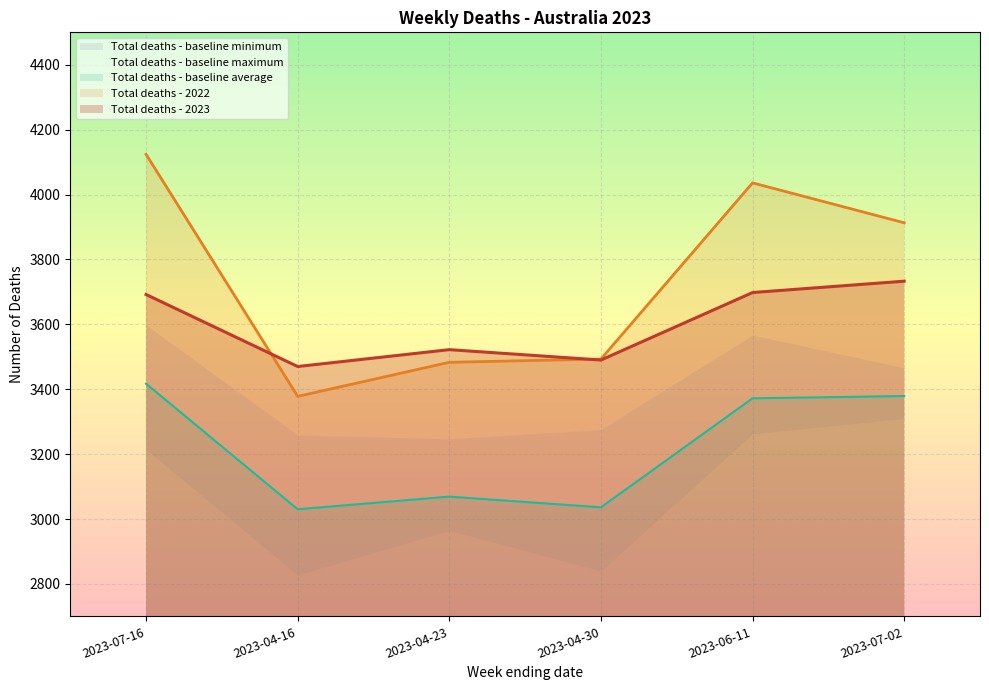

True or false: Total deaths - baseline average and Total deaths - 2023 cross at least once.

False